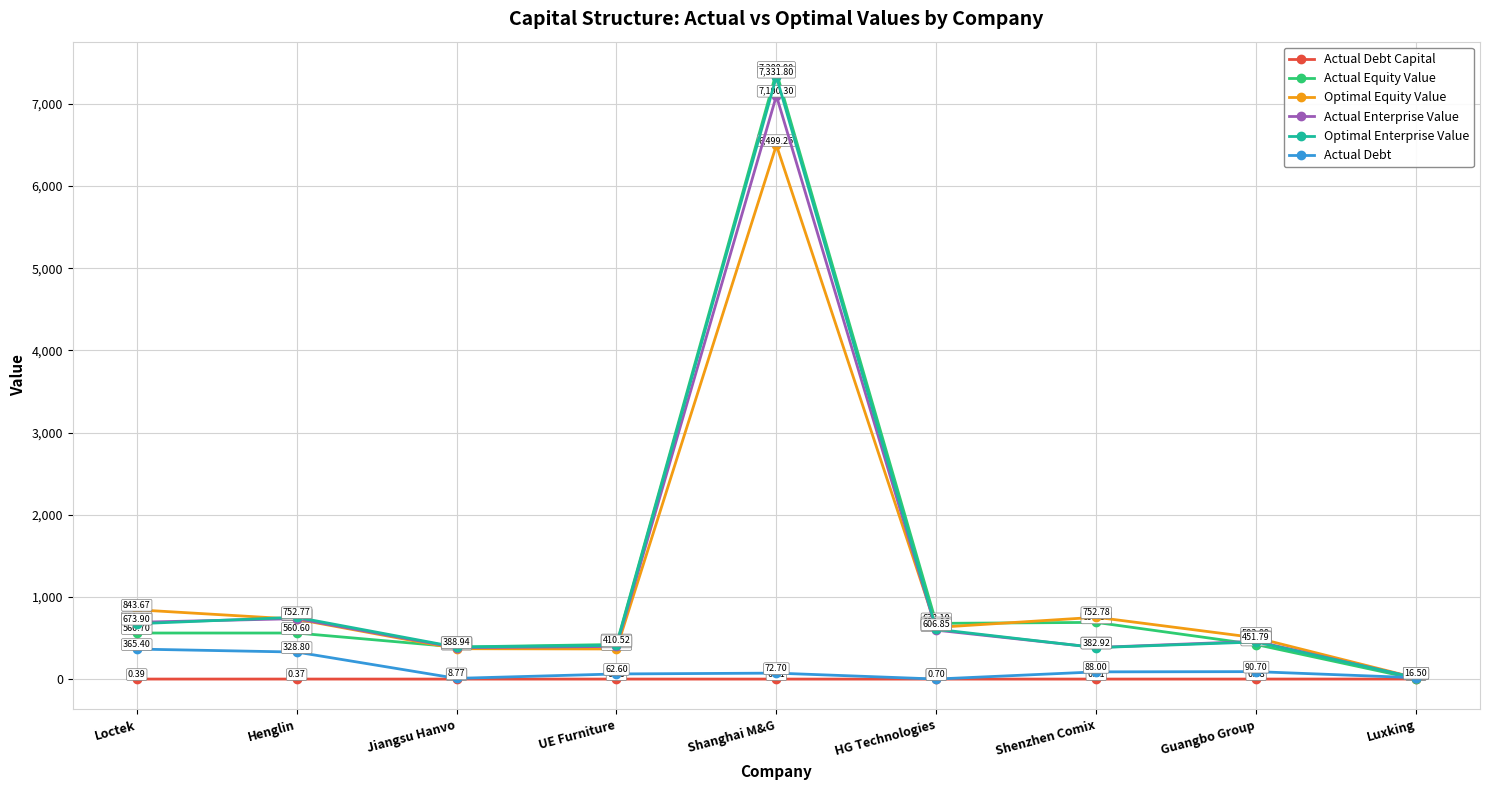

What position from the right is UE Furniture?

6